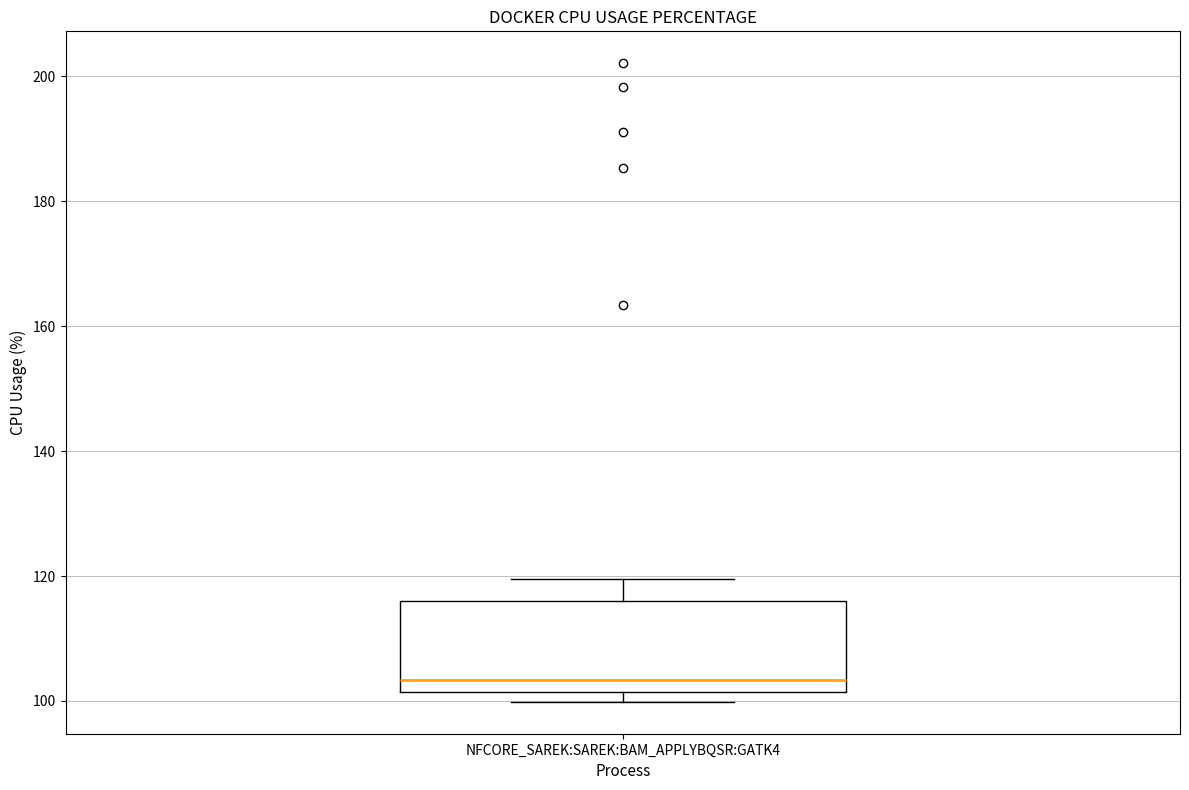

Where is the lower edge of the box for NFCORE_SAREK:SAREK:BAM_APPLYBQSR:GATK4 on the y-axis? The values are not printed on the chart, so give them approximately, as read against the axis.

102